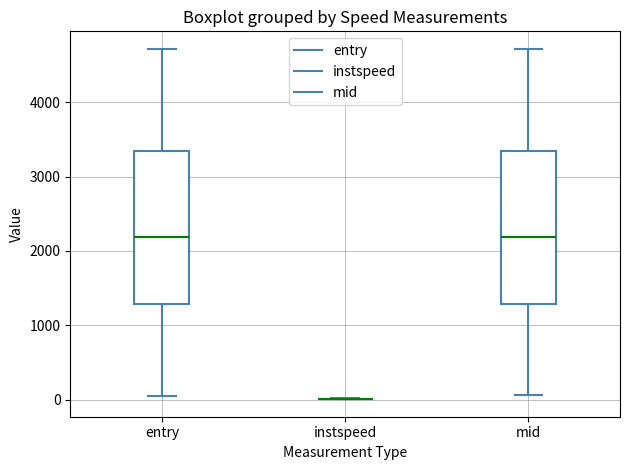

Reading left to right, transcribe this box plot: for each box, give where its median line is, the range the box spans, and where its two whiskers end, as read against the y-axis. The values are not printed on the chart, so give them approximately, as read against the axis.

entry: median 2200, box 1300 to 3300, whiskers 100 to 4700
instspeed: box collapsed to a line at 0, whiskers 0 to 0
mid: median 2200, box 1300 to 3300, whiskers 100 to 4700